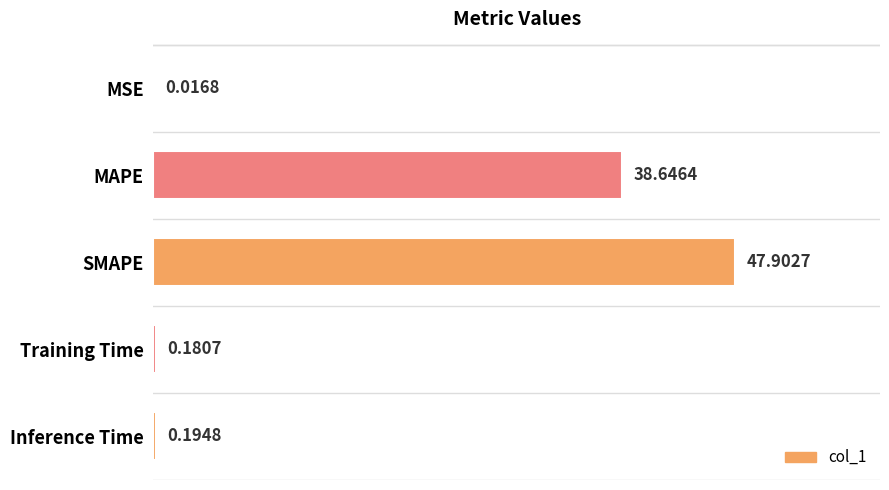

What is the sum of all values?

86.9